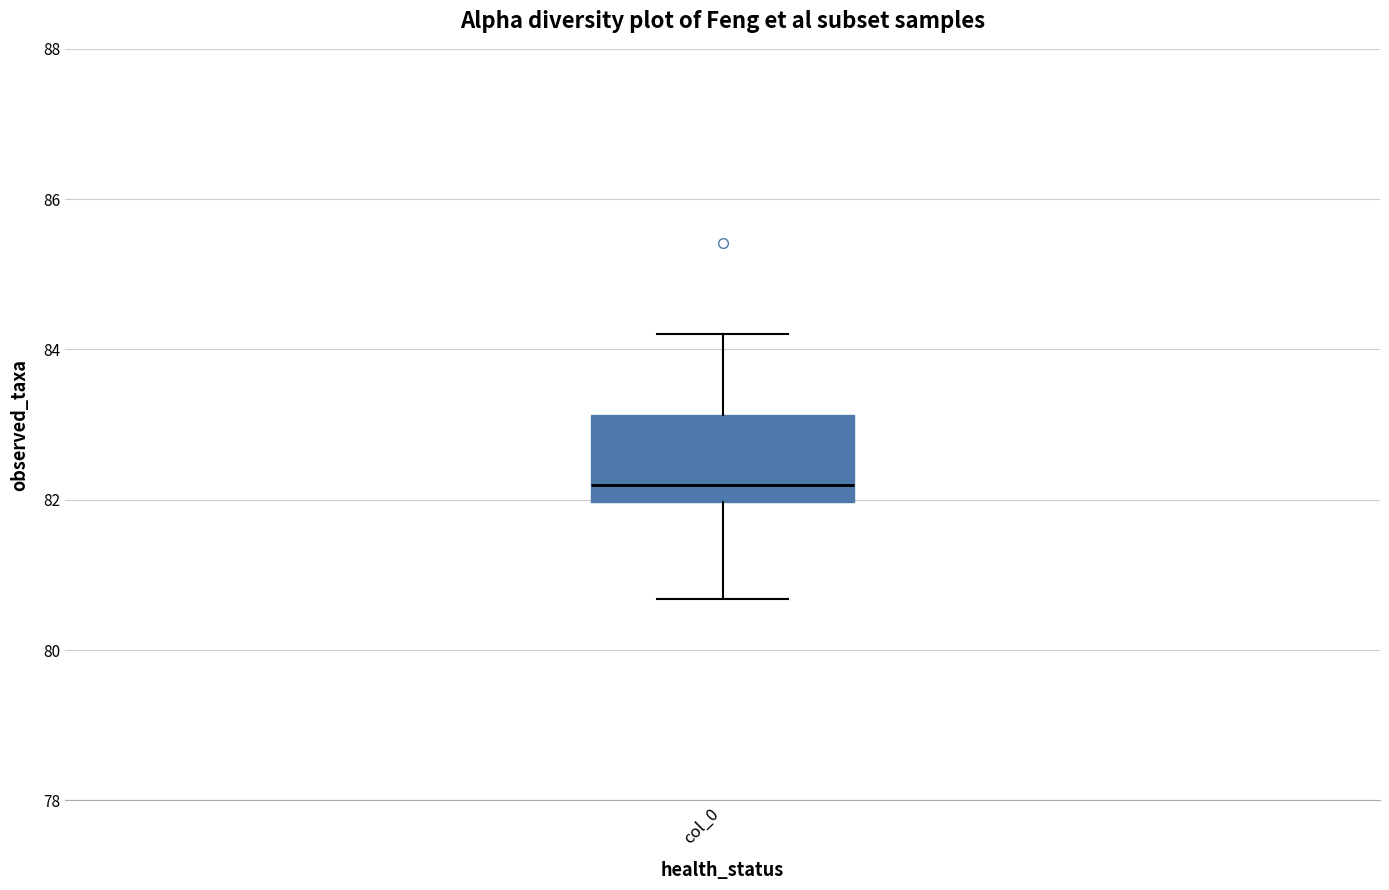

Where is the lower edge of the box for col_0 on the y-axis? The values are not printed on the chart, so give them approximately, as read against the axis.

82.0